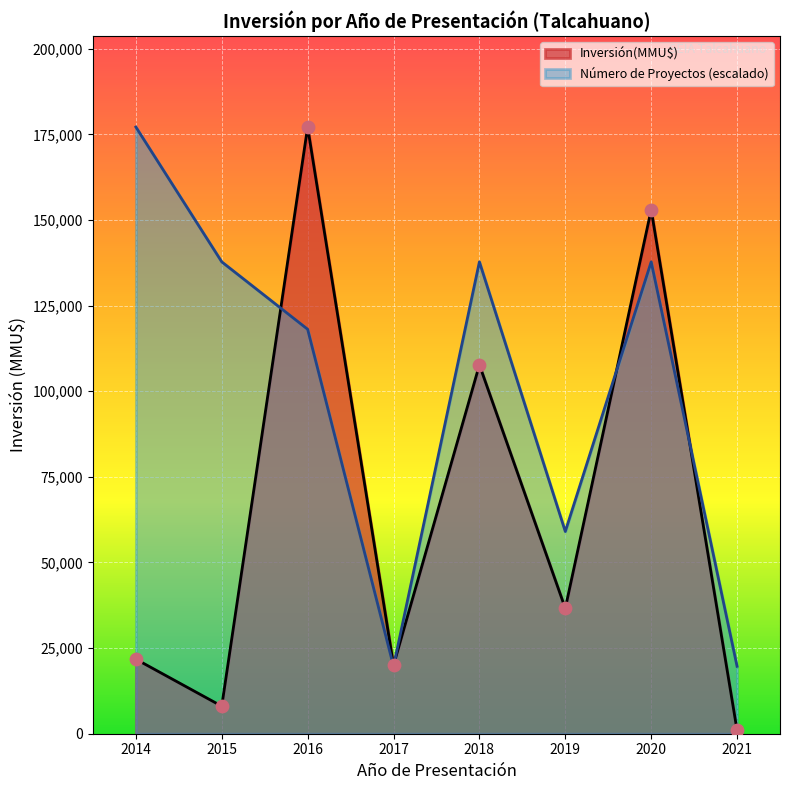

At which category is the sum across all series the highest?

2016